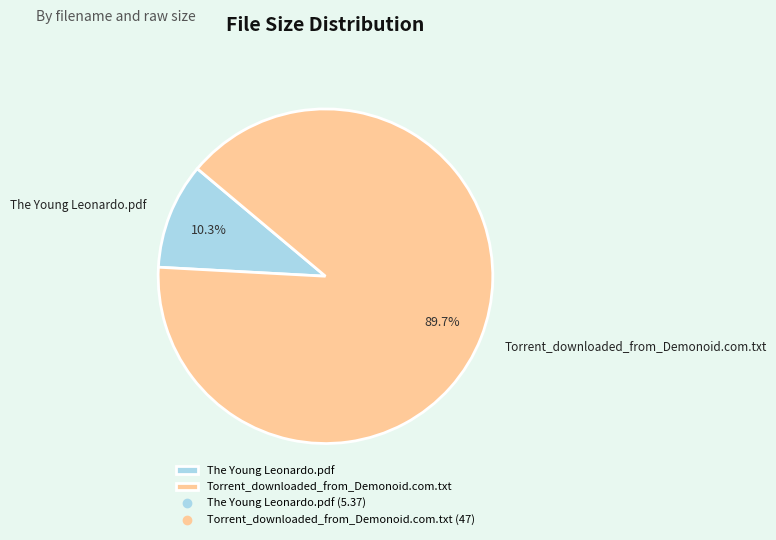

The Torrent_downloaded_from_Demonoid.com.txt slice represents 75% of the pie. True or false?

False